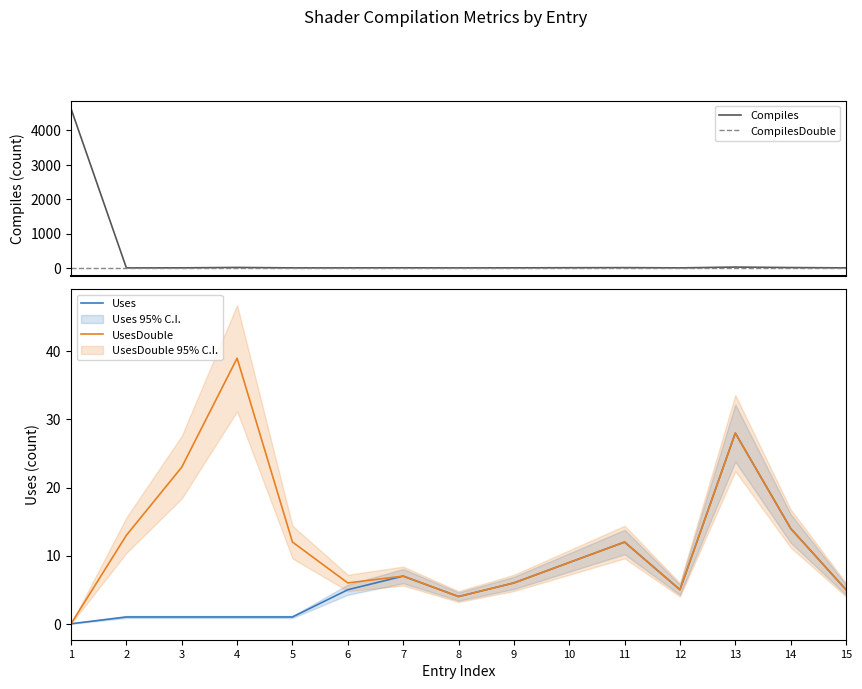

True or false: Compiles has a value of 5 at 12.

True